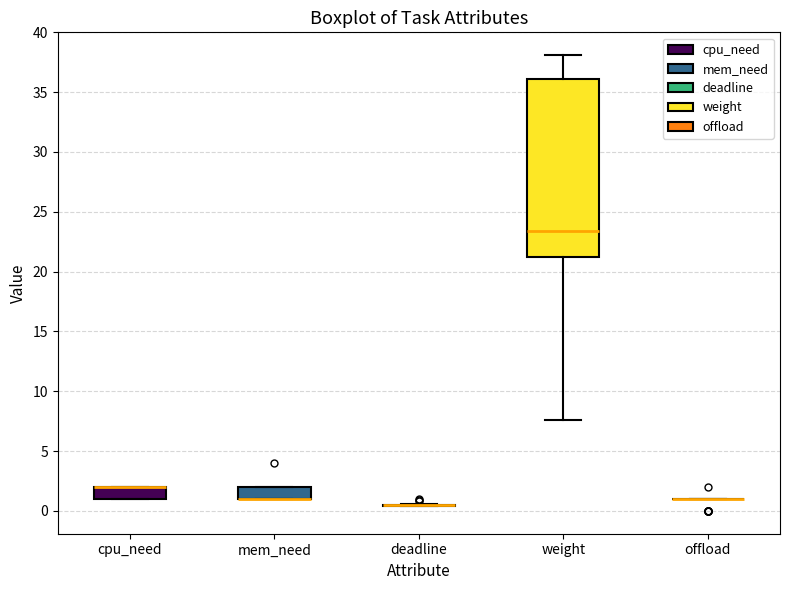

Which box is the tallest, from its lower edge to its upper edge?

weight